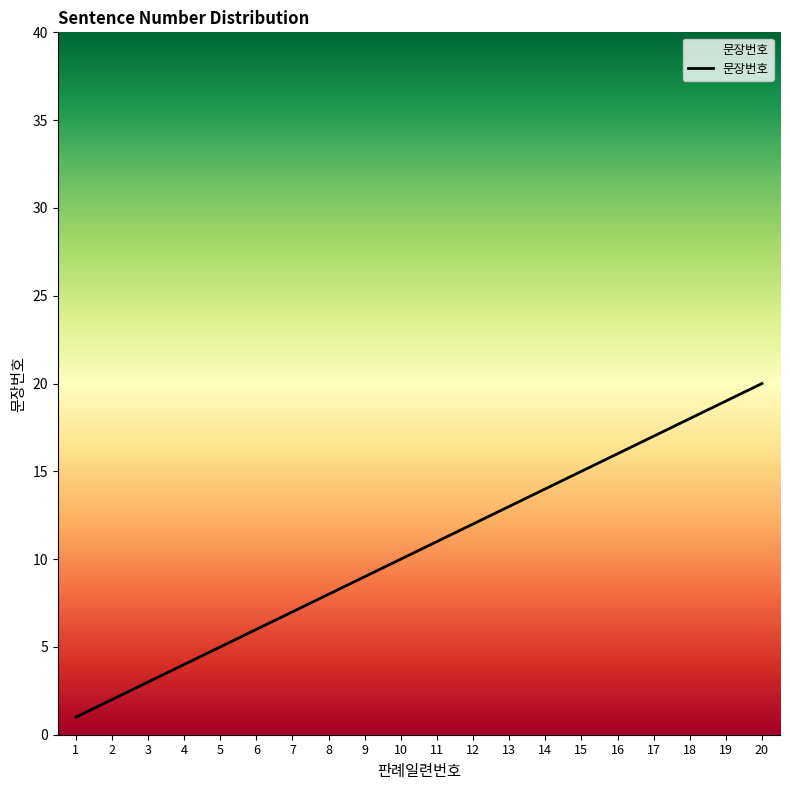

What is the smallest value displayed?

1